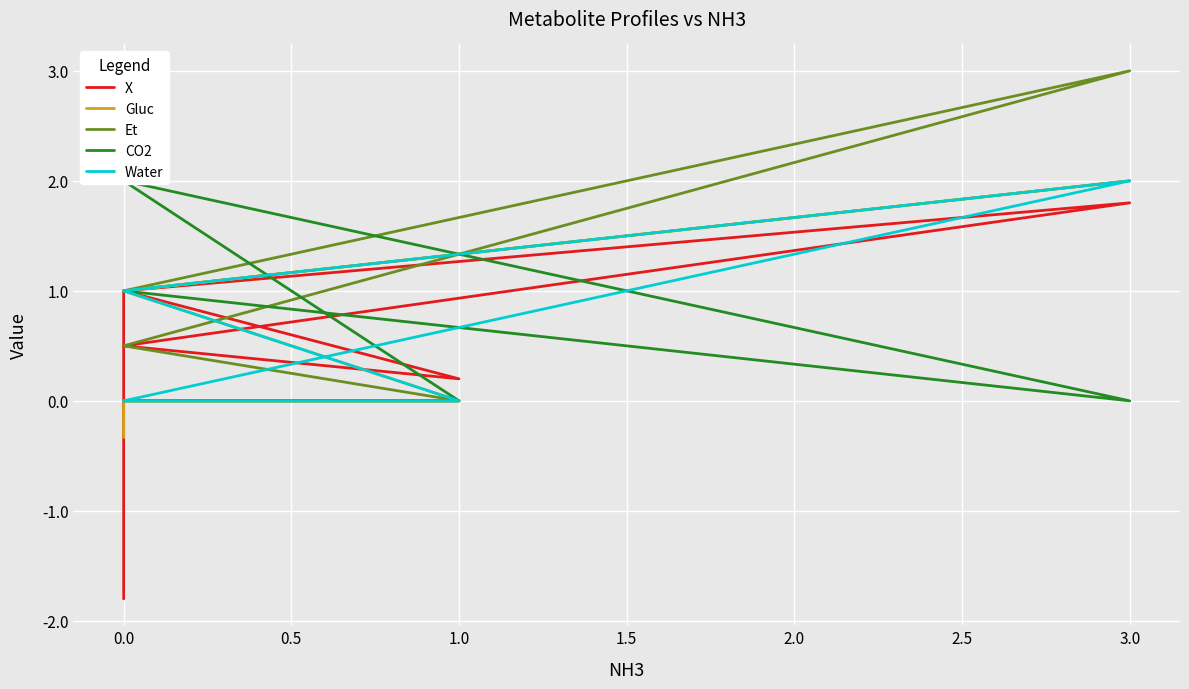

What is the total value across all series at 3.0?

8.8